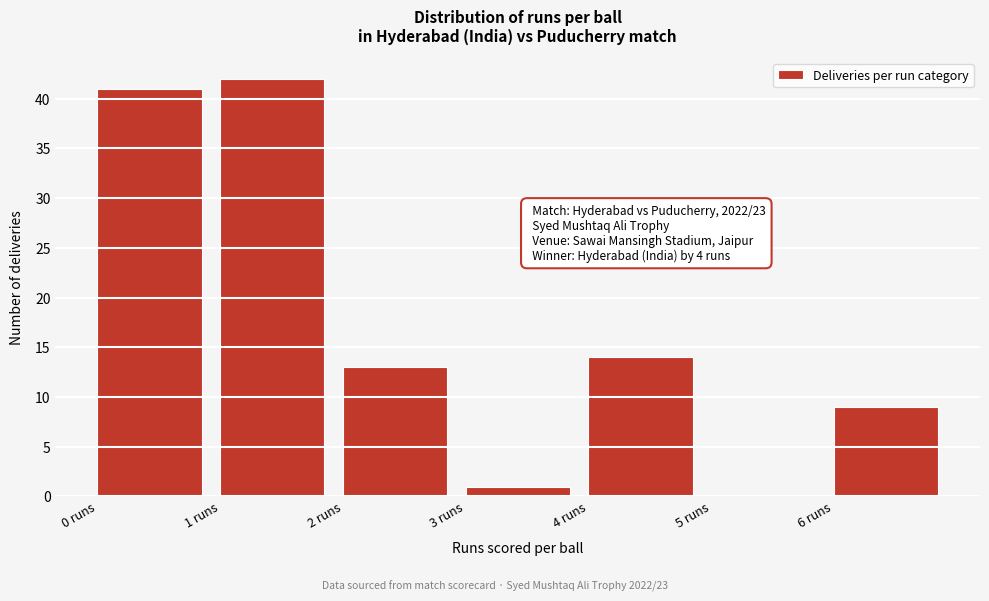

Which range on the x-axis has the tallest bar?

1 to 2